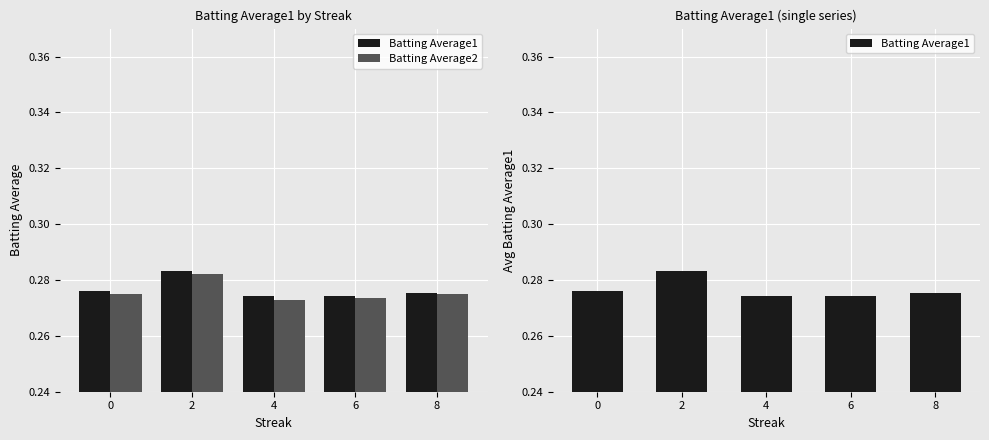

Reading right to left, what are all the values shown in this chart?

Batting Average1: 0.3	0.3	0.3	0.3	0.3
Batting Average2: 0.3	0.3	0.3	0.3	0.3